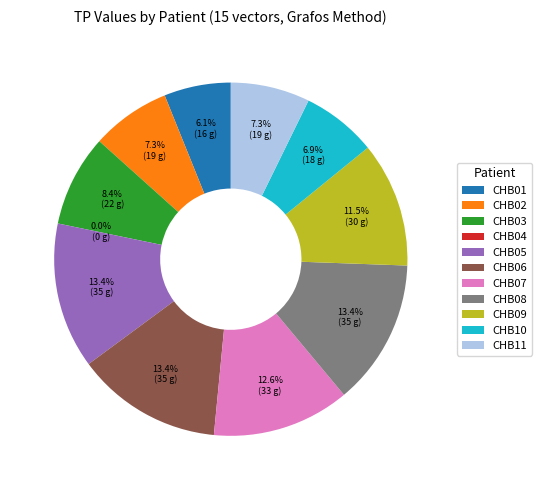

Rank the categories by value from lowest to highest.

CHB04, CHB01, CHB10, CHB02, CHB11, CHB03, CHB09, CHB07, CHB05, CHB06, CHB08